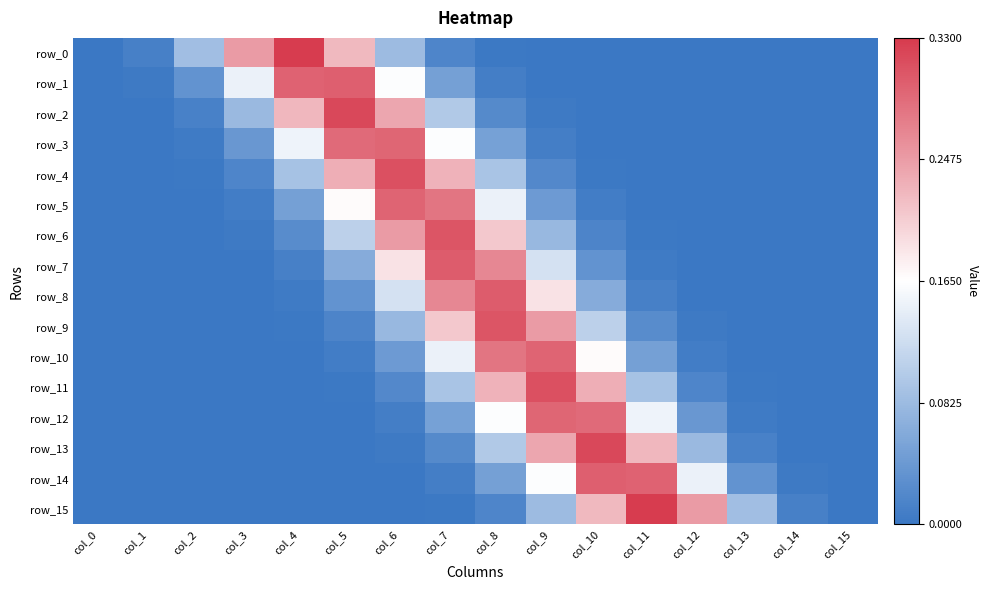

The row_6 series shows 0.5 at col_7. True or false?

False